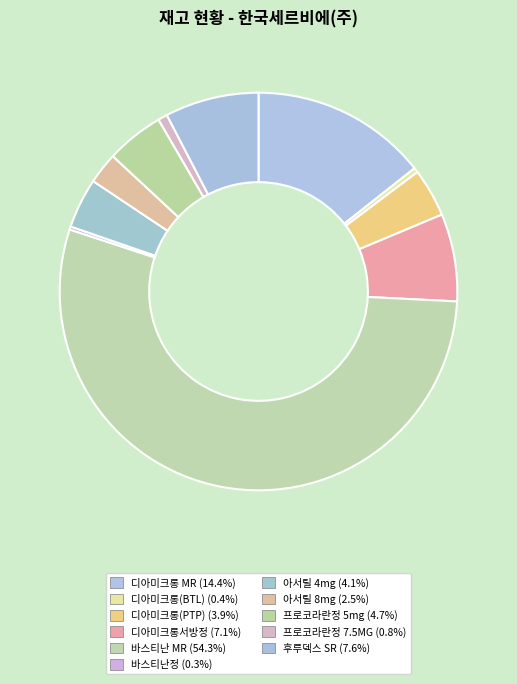

To the nearest percent, what is the difference between the largest and smallest slice percentages?

54%